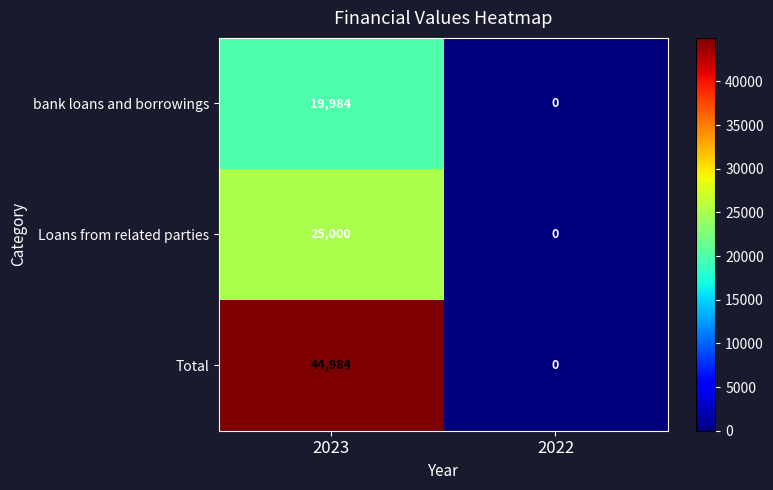

Reading left to right, list all the values displayed in this chart.

bank loans and borrowings: 2023=19984	2022=0
Loans from related parties: 2023=25000	2022=0
Total: 2023=44984	2022=0